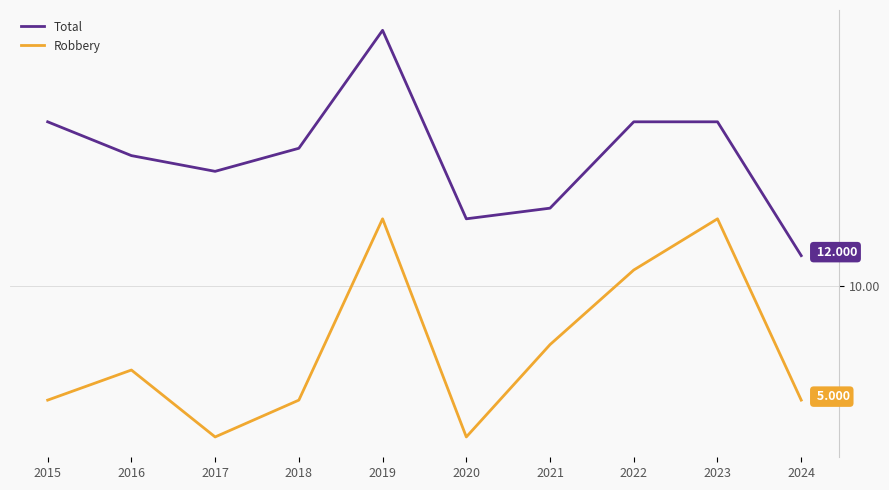

What is the total value across all series at 2023?

42